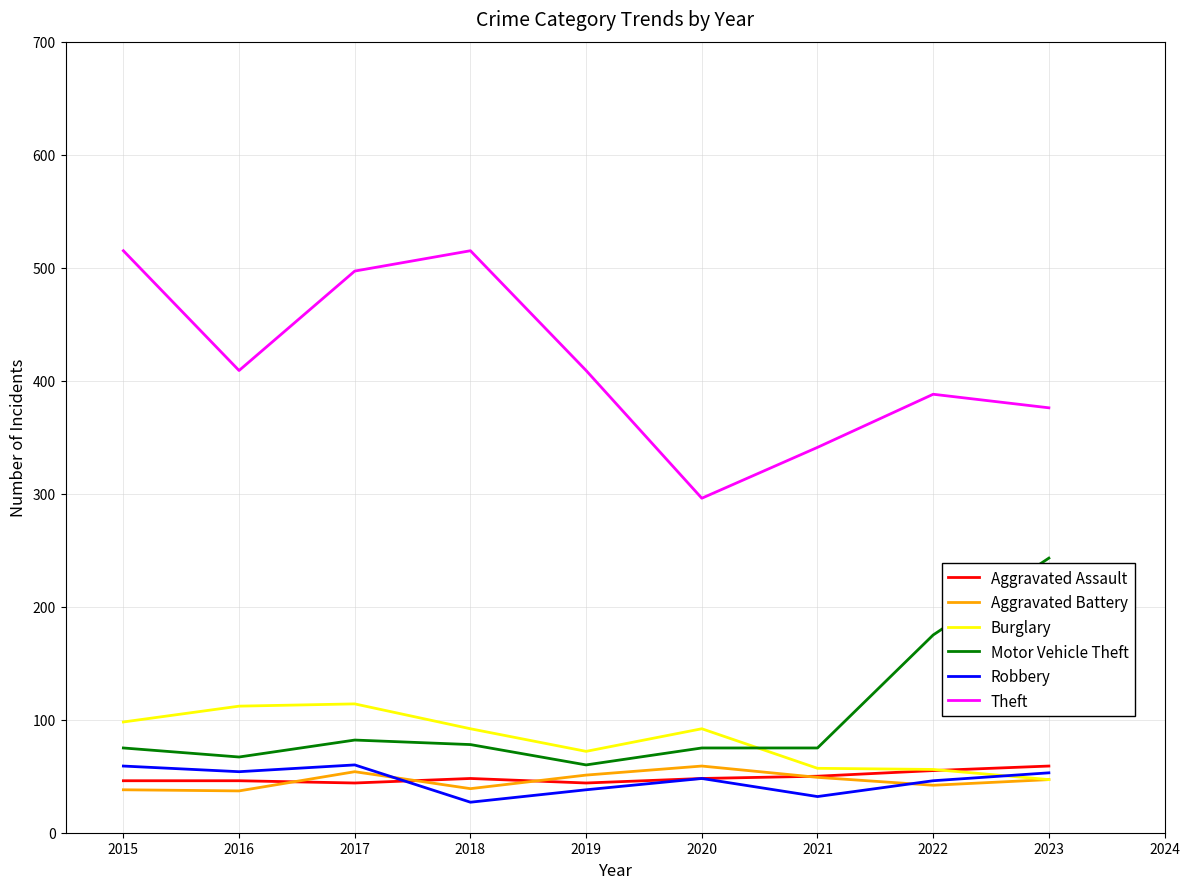

Where is Motor Vehicle Theft nearest to the value 151?

2022